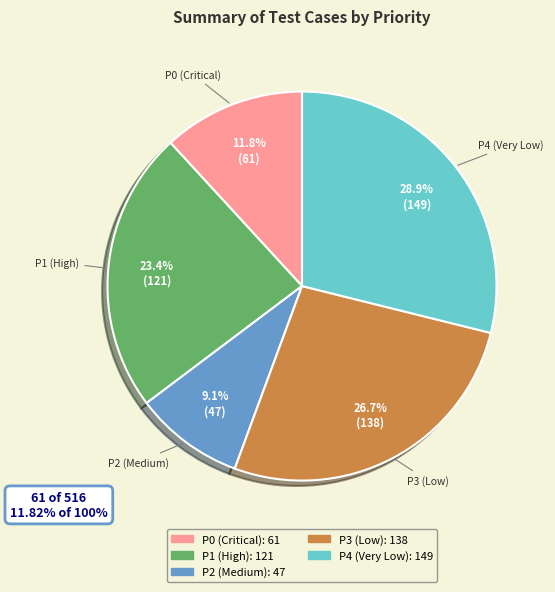

How many slices are in this pie chart?

5